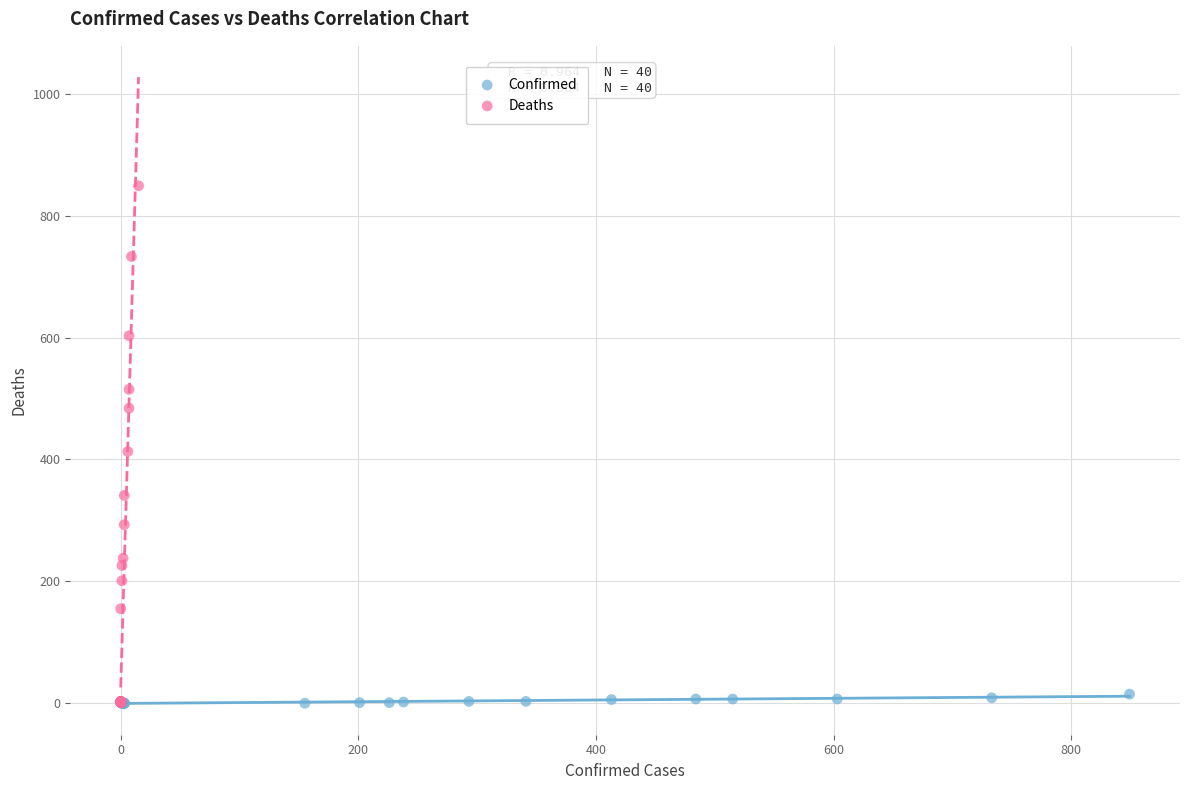

Which series reaches the maximum Y coordinate?

Deaths